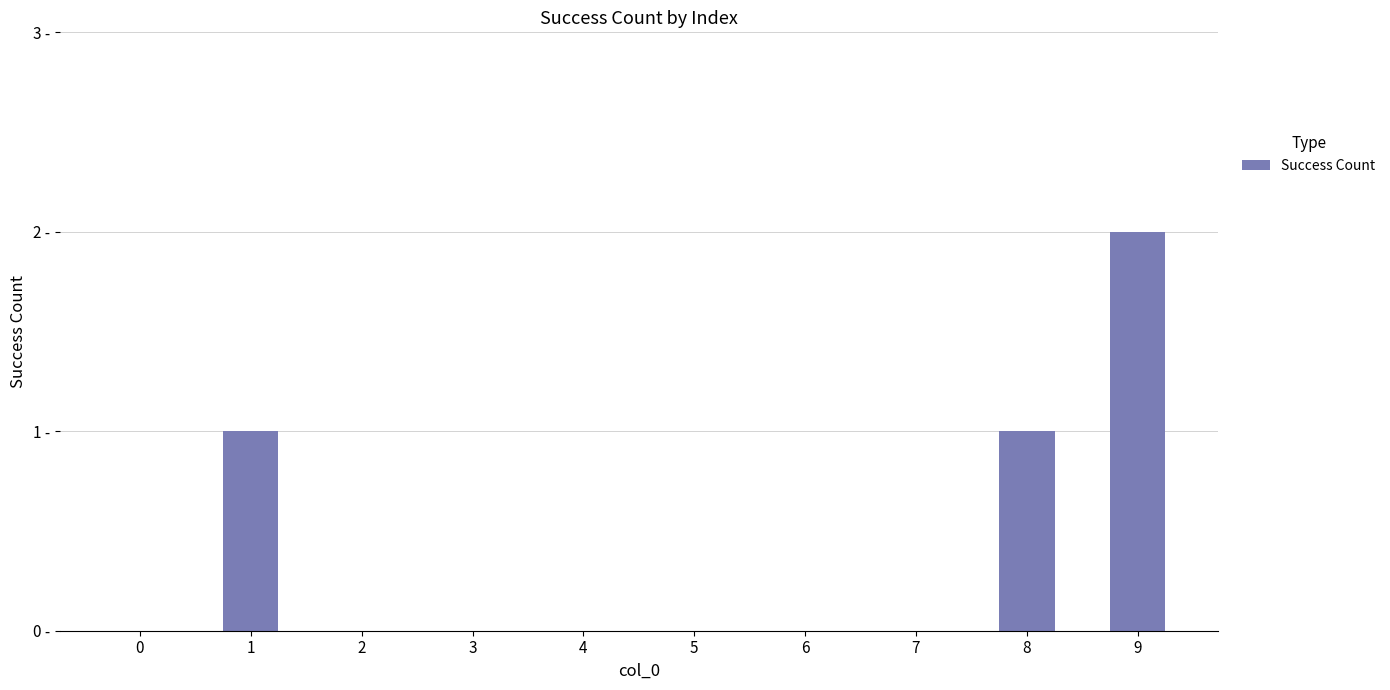

Which category has the highest value across all series?

9